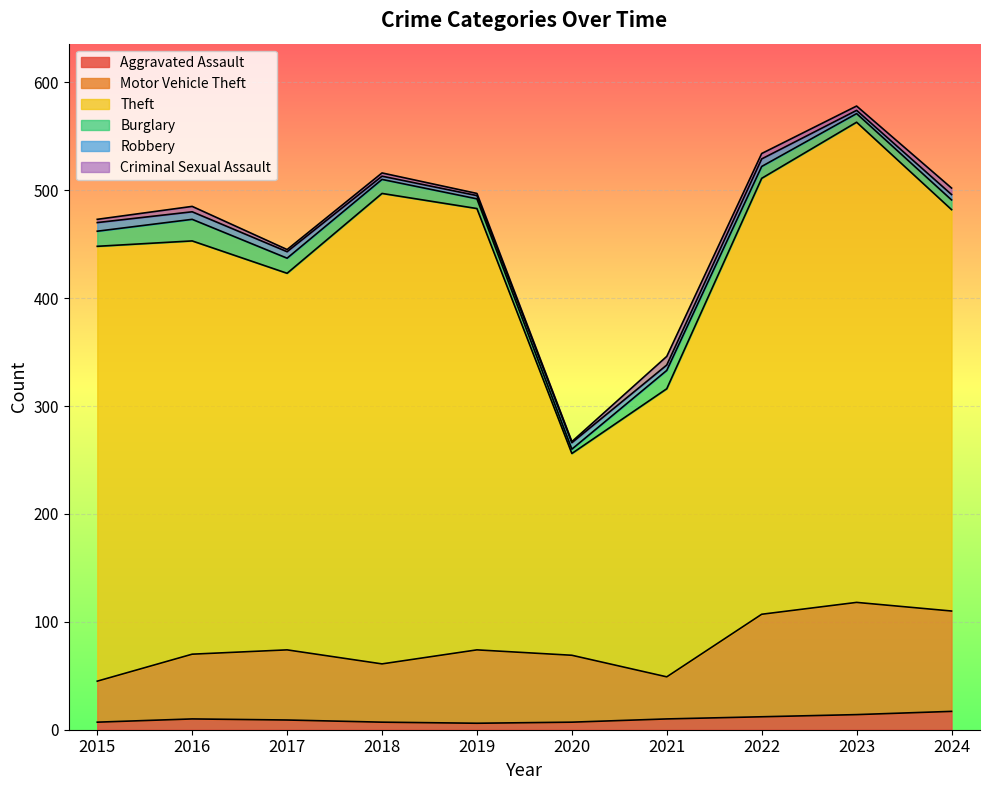

What is the maximum value for Aggravated Assault?

17